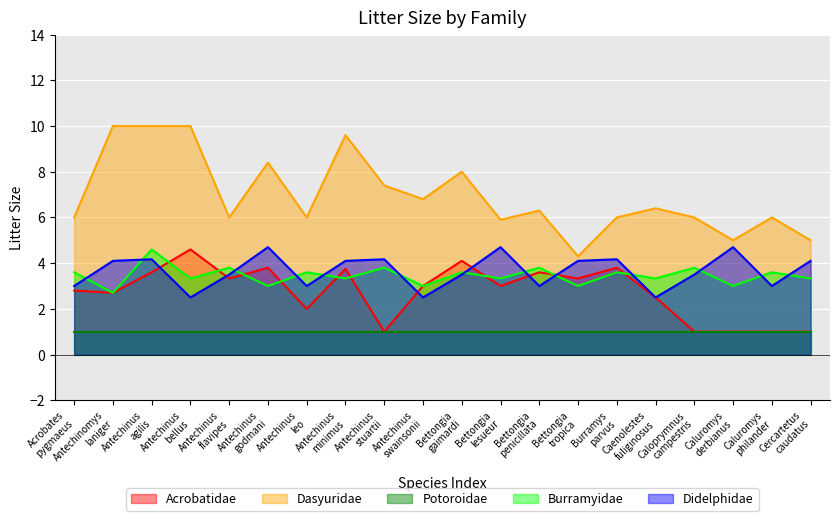

How many times do Burramyidae and Acrobatidae cross each other?

9